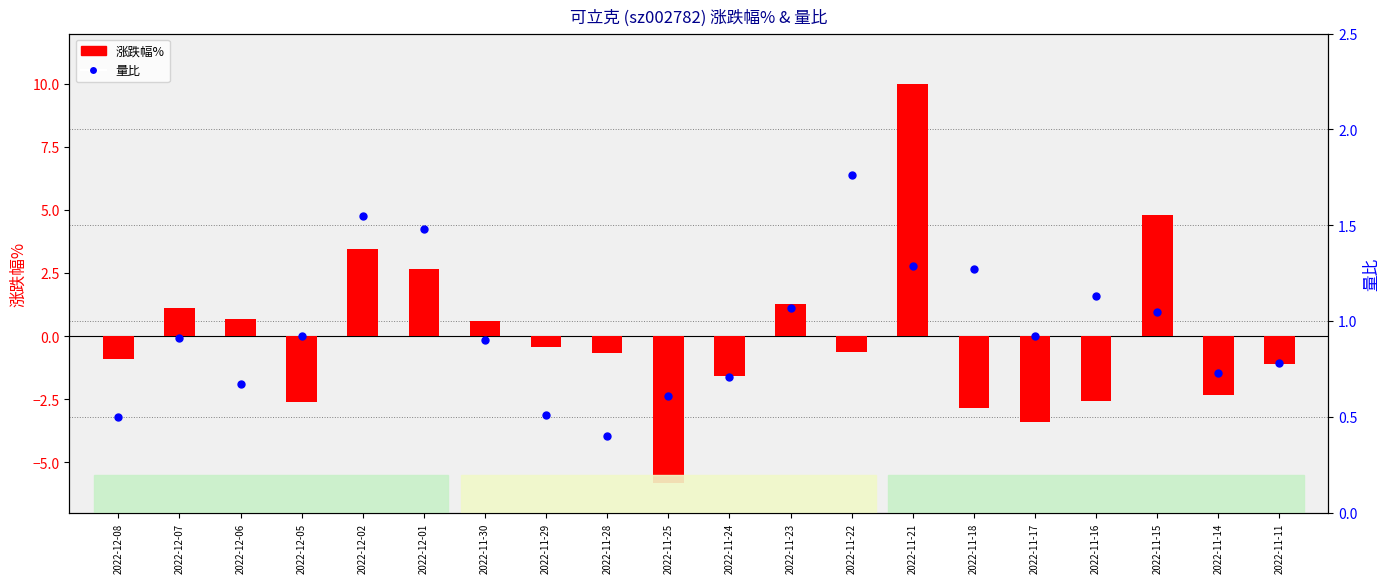

What are all the series names shown in the legend?

涨跌幅%, 量比